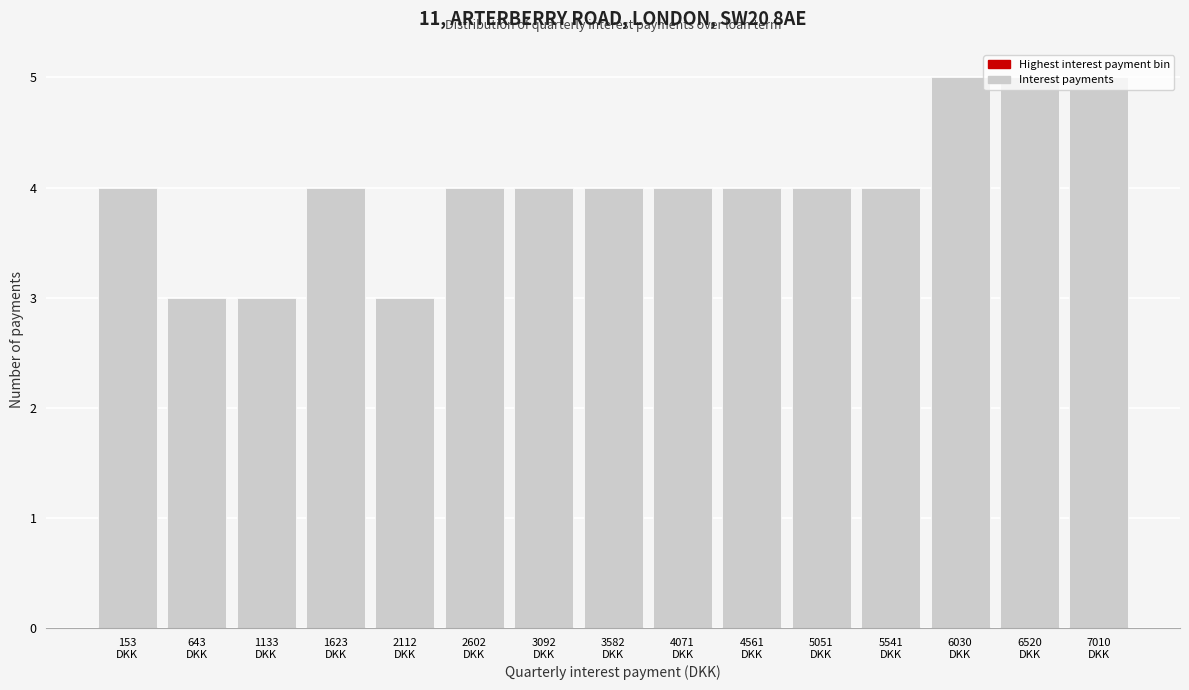

What is the maximum value shown in the chart?

5